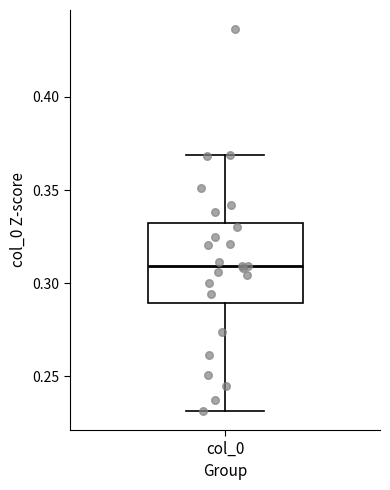

Where does the lower whisker of the box for col_0 end on the y-axis? The values are not printed on the chart, so give them approximately, as read against the axis.

0.23